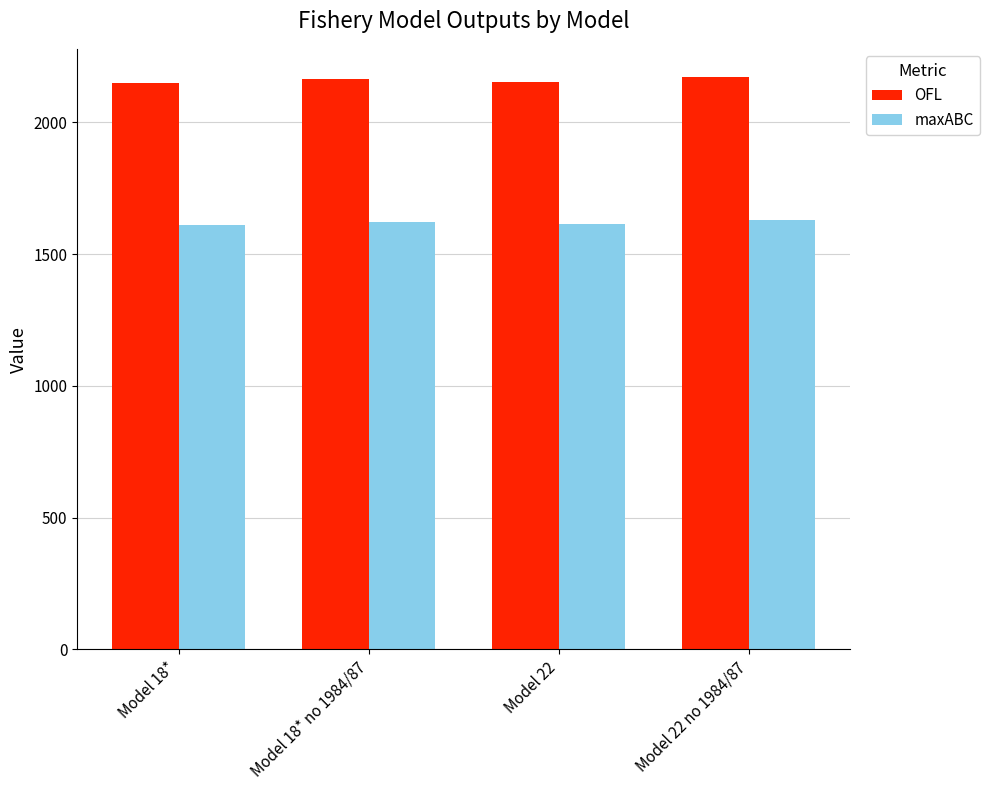

What are all the series names shown in the legend?

OFL, maxABC